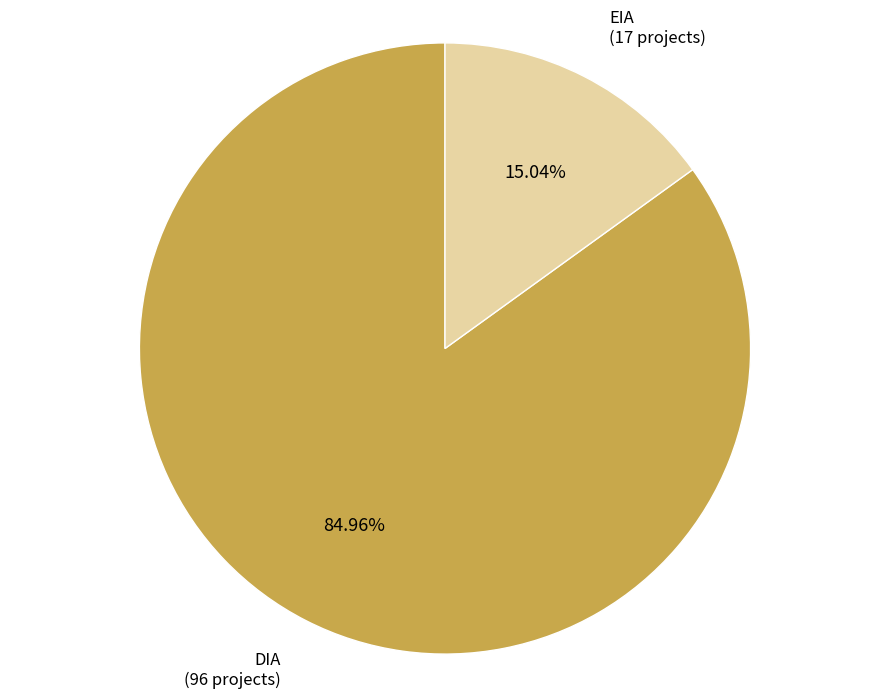

Is there any slice that represents more than half of the pie?

Yes